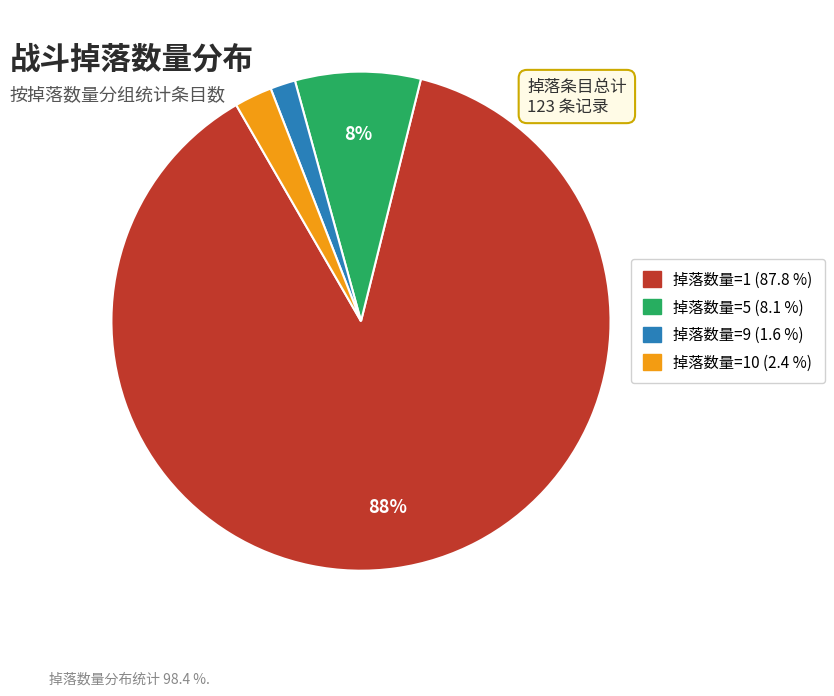

To the nearest percent, what is the difference between the largest and smallest slice percentages?

86%